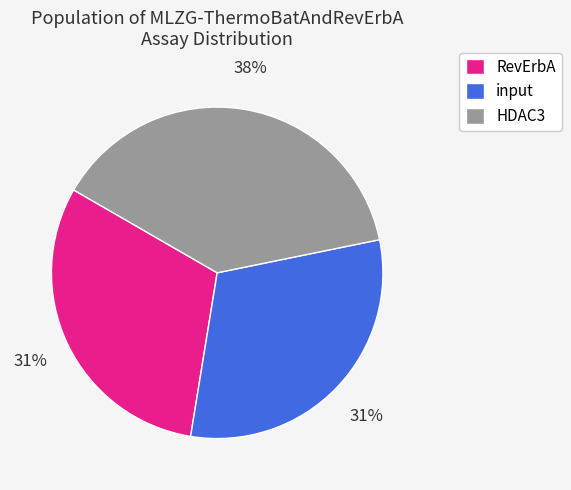

How many segments does this pie chart have?

3